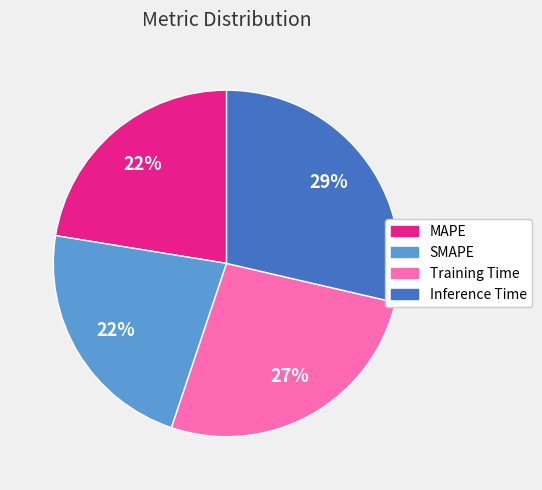

How many slices are in this pie chart?

4